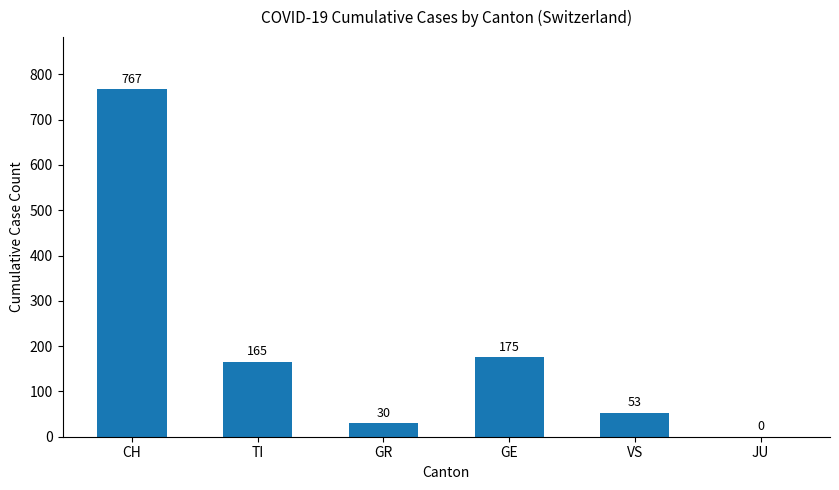

Are the bars horizontal?

No